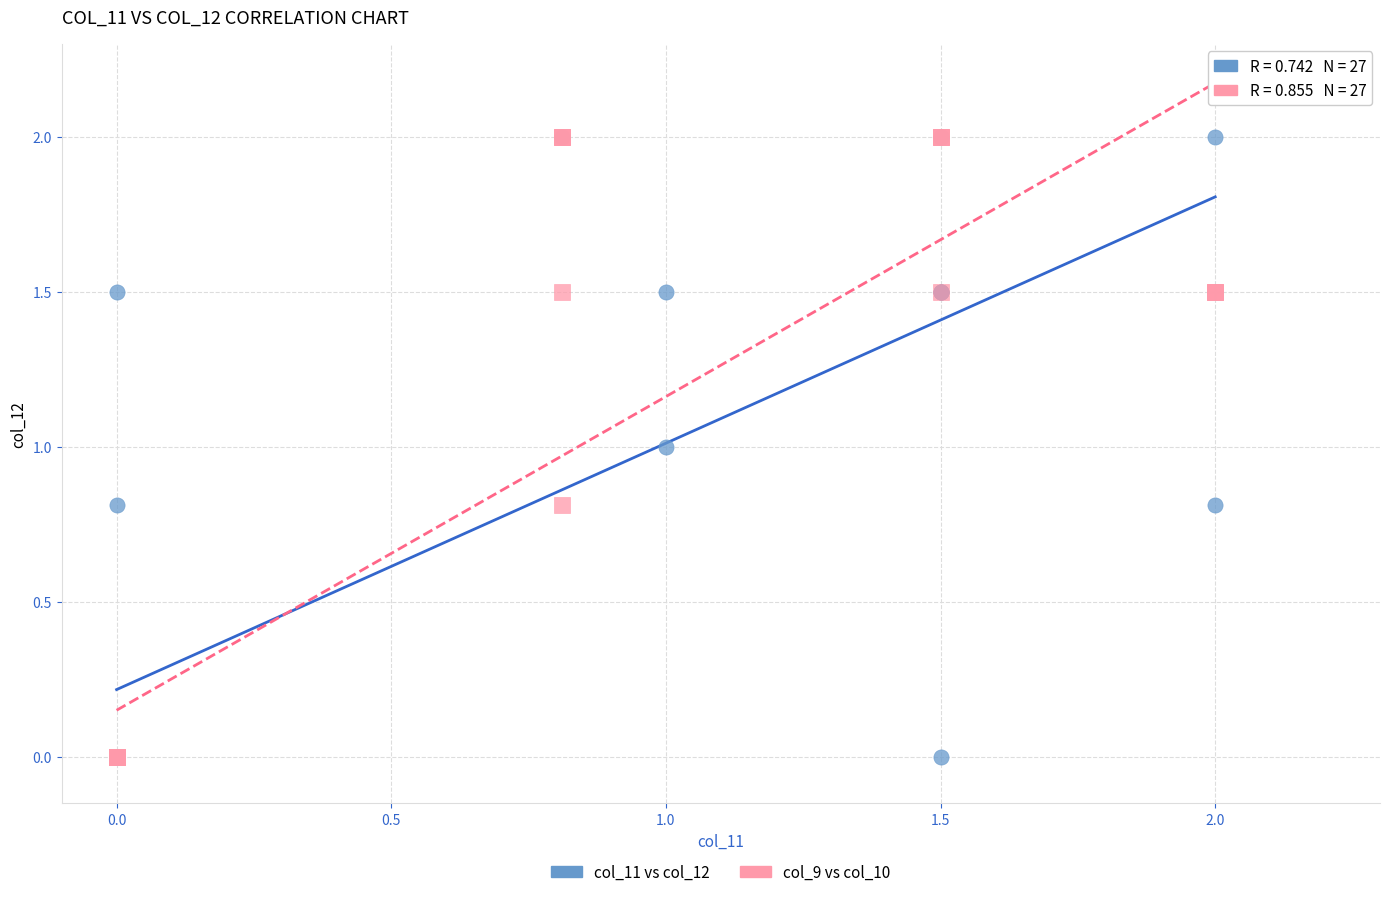

What are all the series names shown in the legend?

col_11 vs col_12, col_9 vs col_10